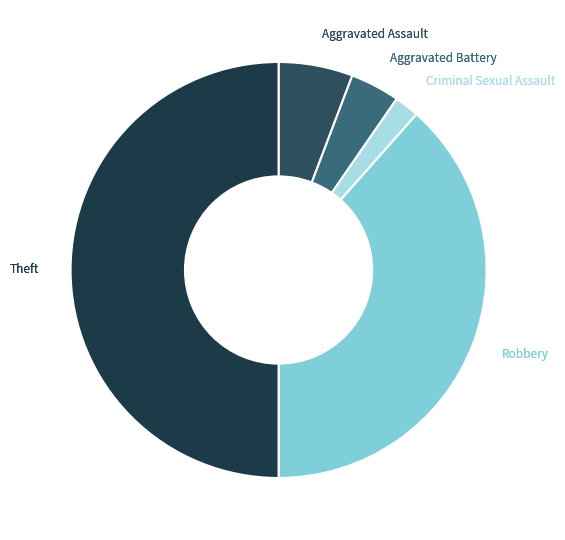

Count the number of slices in the pie.

5